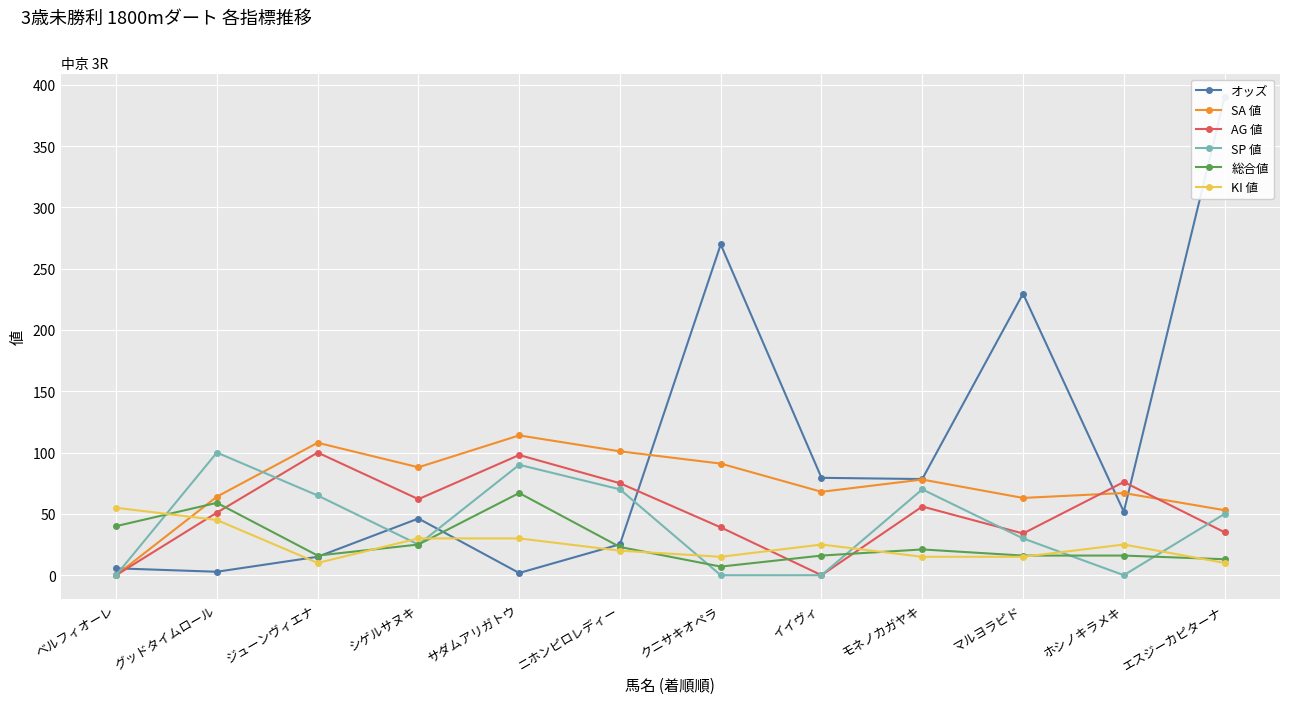

Rank the categories by SA 値 value from lowest to highest.

ベルフィオーレ, エスジーカピターナ, マルヨラピド, グッドタイムロール, ホシノキラメキ, イイヴィ, モネノカガヤキ, シゲルサヌキ, クニサキオペラ, ニホンピロレディー, ジューンヴィエナ, サダムアリガトウ